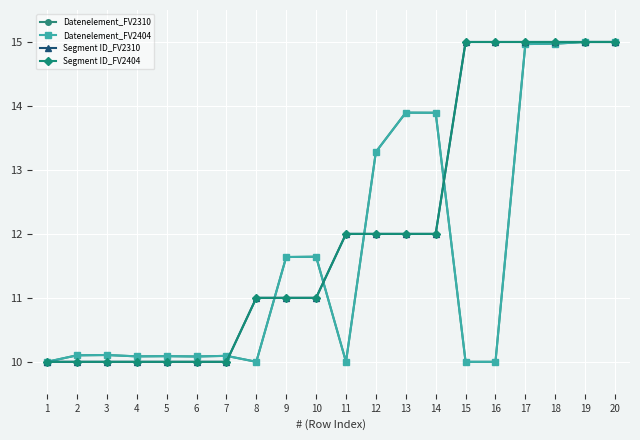

True or false: Segment ID_FV2404 has more than 2 interior local peaks.

False